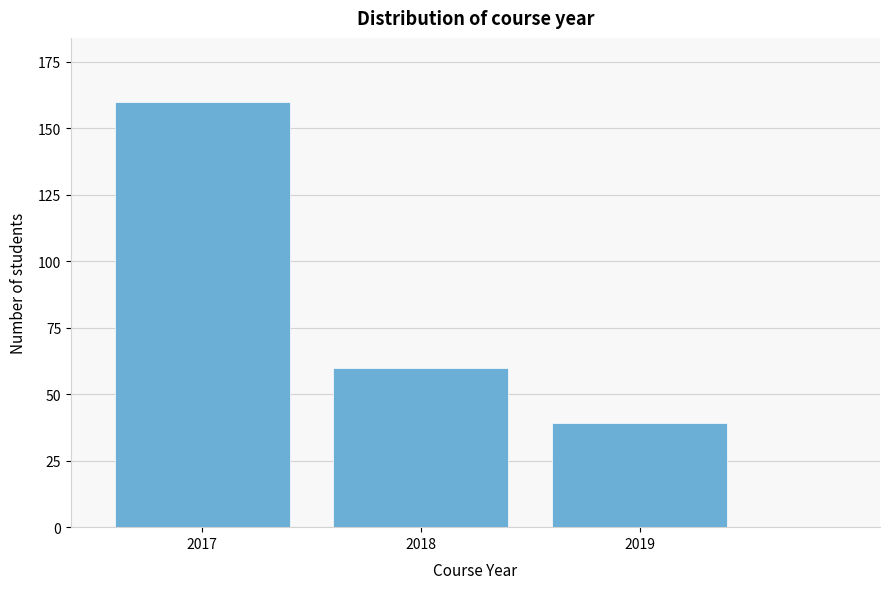

Reading left to right, extract all data points from this chart.

2017=160	2018=60	2019=39